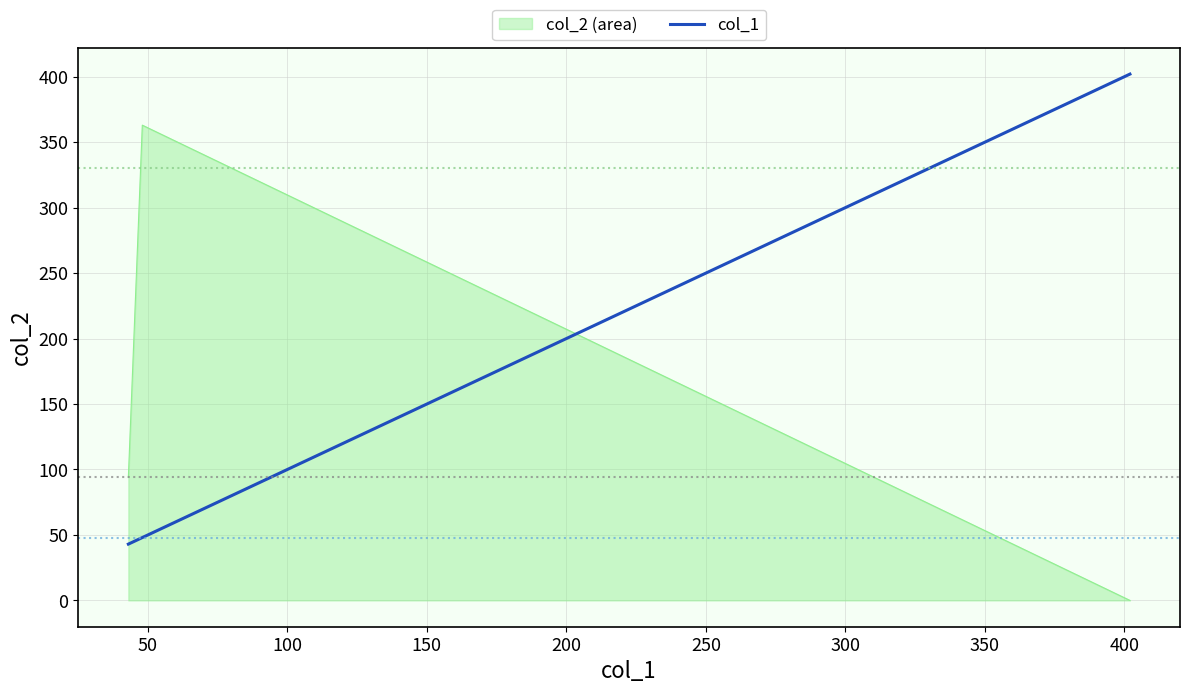

At how many categories does at least one series exceed 65?

3